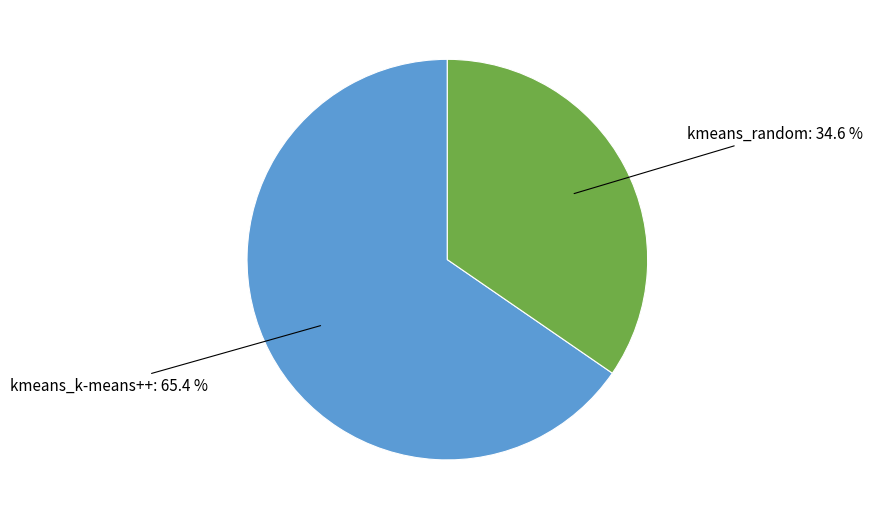

Is there any slice that represents more than half of the pie?

Yes